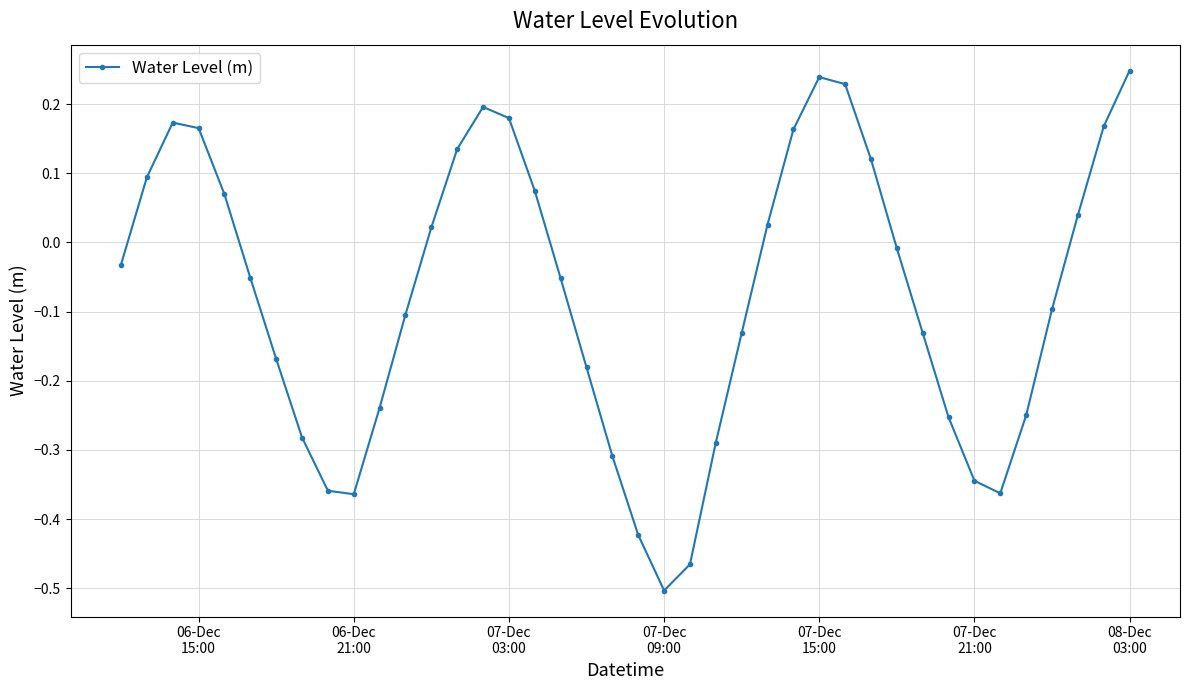

True or false: the data has more than 1 interior local peaks.

True